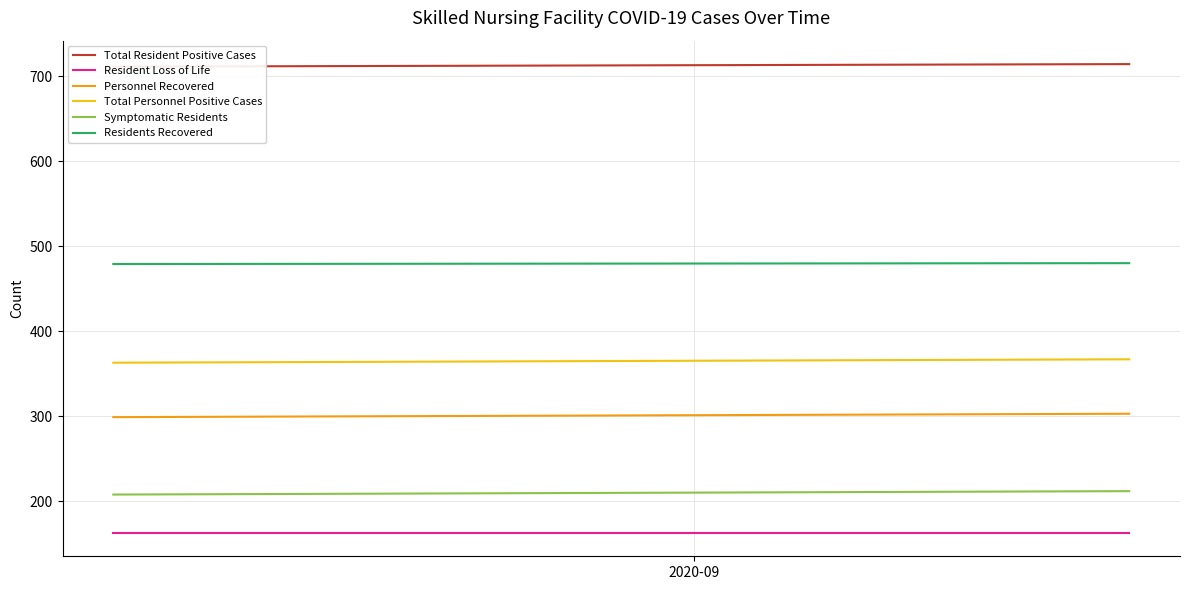

What are all the series names shown in the legend?

Total Resident Positive Cases, Resident Loss of Life, Personnel Recovered, Total Personnel Positive Cases, Symptomatic Residents, Residents Recovered